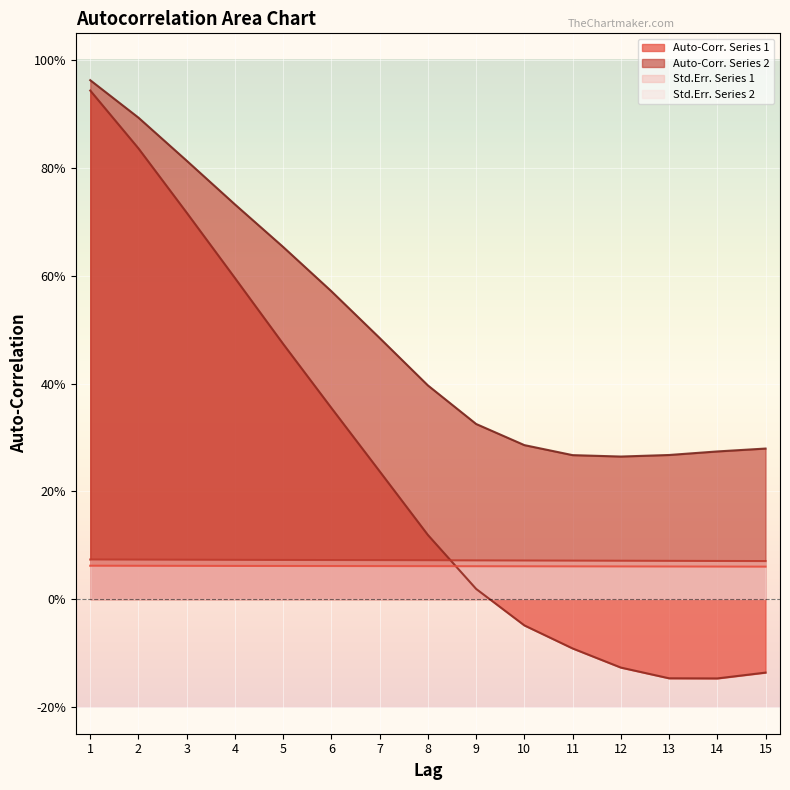

After their last crossing, which series has the higher values: Std.Err. Series 2 or Auto-Corr. Series 1?

Std.Err. Series 2